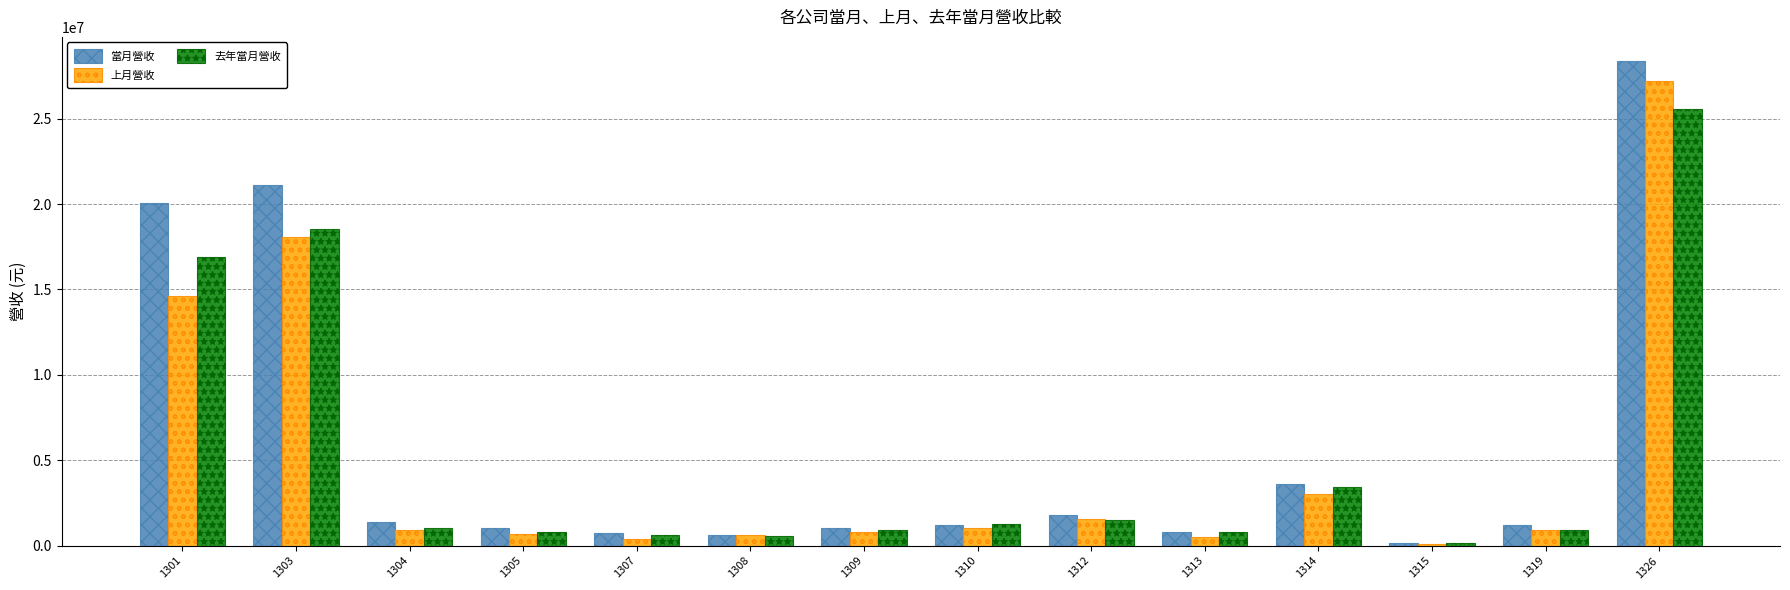

Is the value of 上月營收 at 1308 greater than the value of 去年當月營收 at 1326?

No